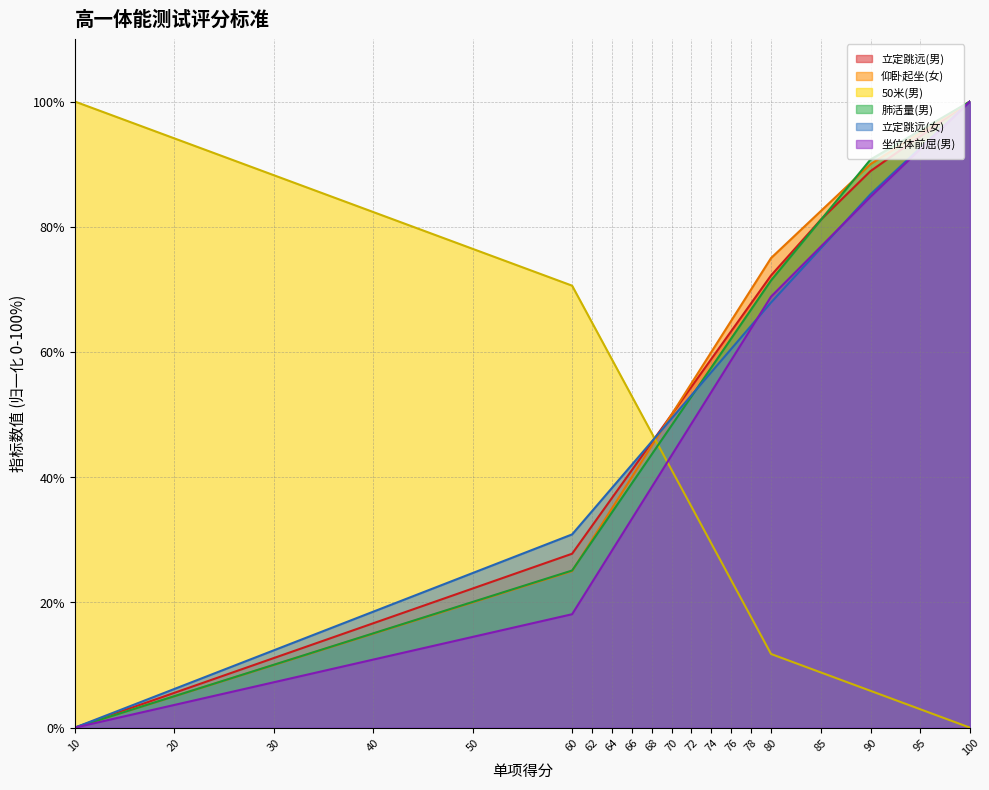

Does the chart have visible grid lines?

Yes